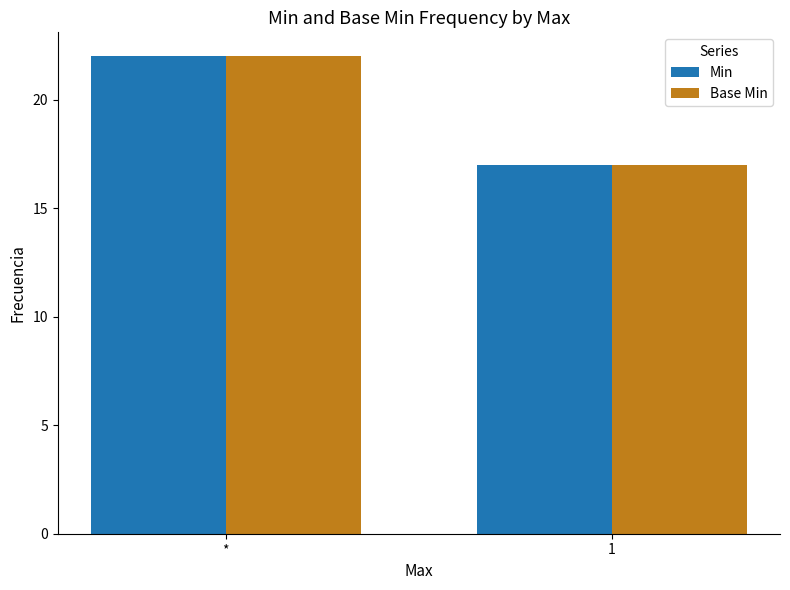

What is the sum of the Base Min values at * and 1?

39